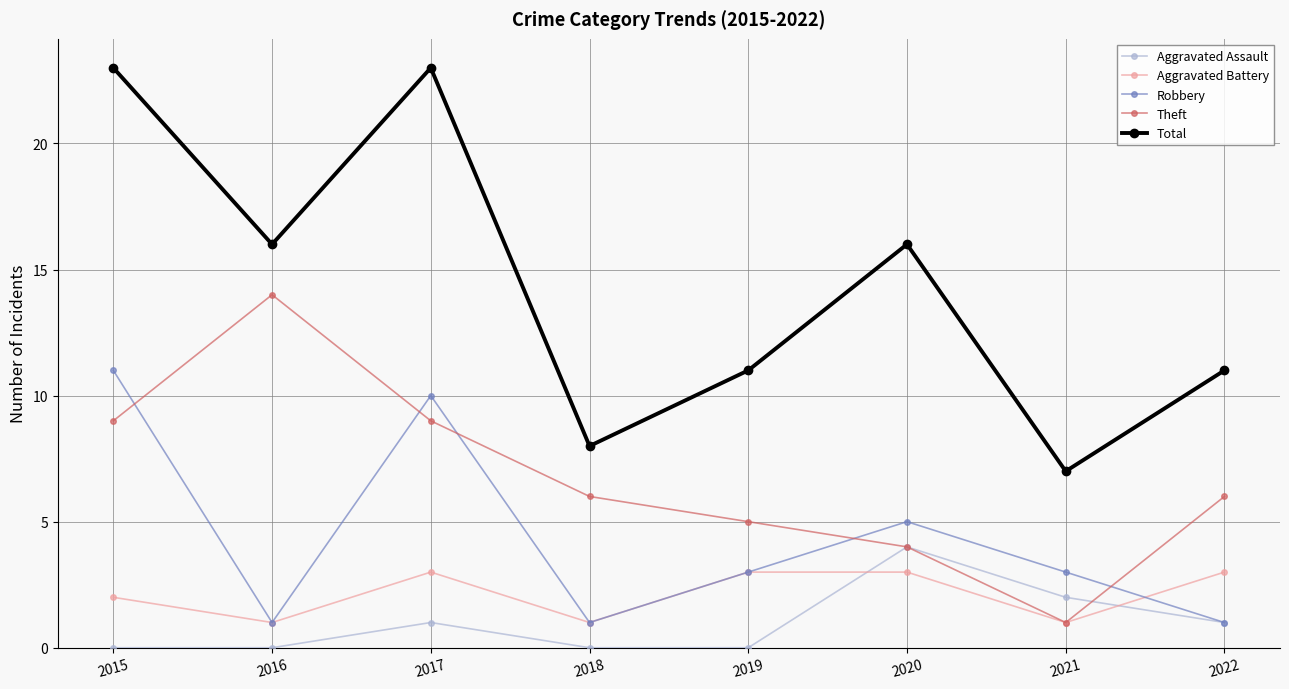

In Theft, how many points are higher than both neighbors (excluding endpoints)?

1